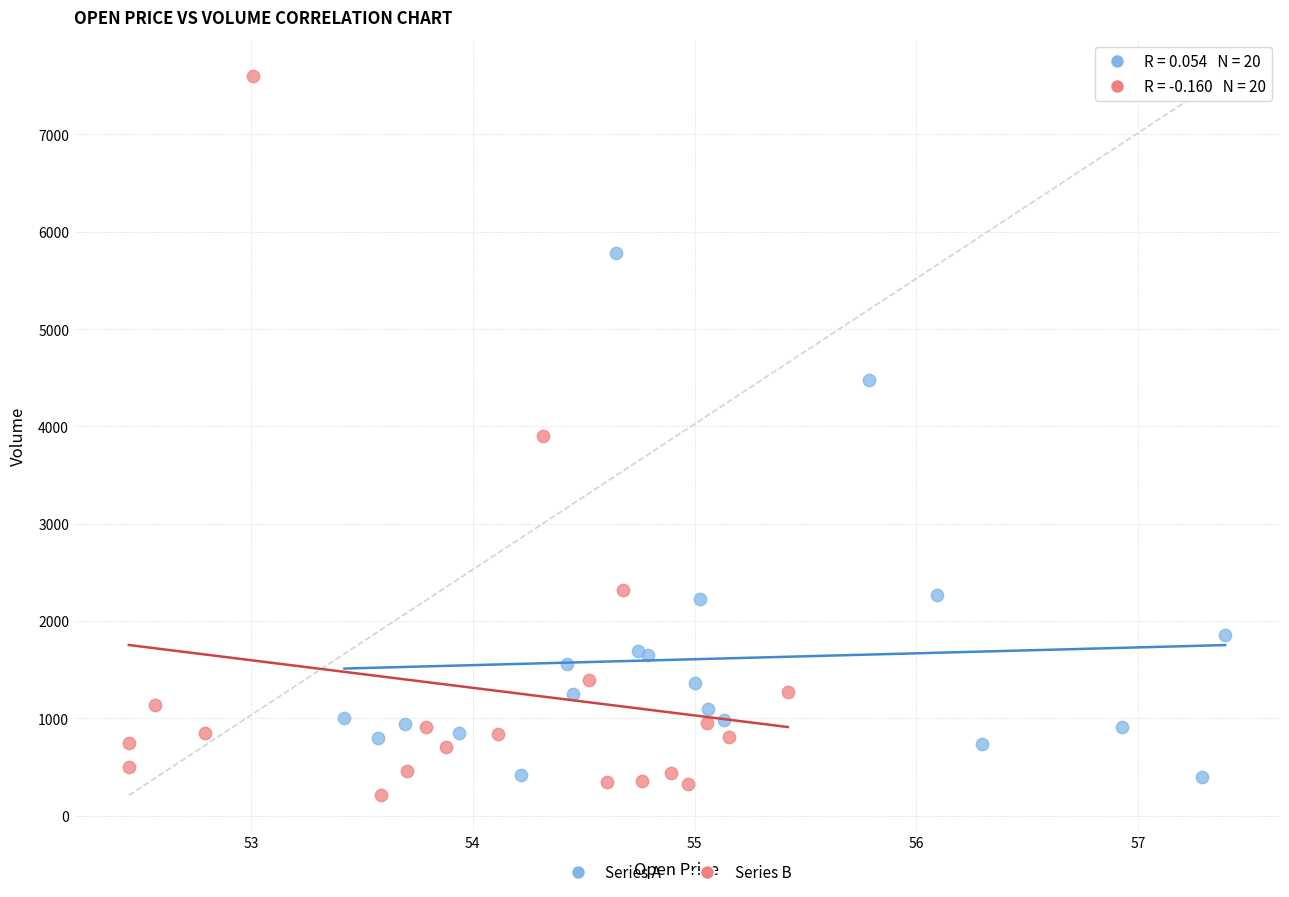

Which series has the largest Y range (max minus min)?

Series B